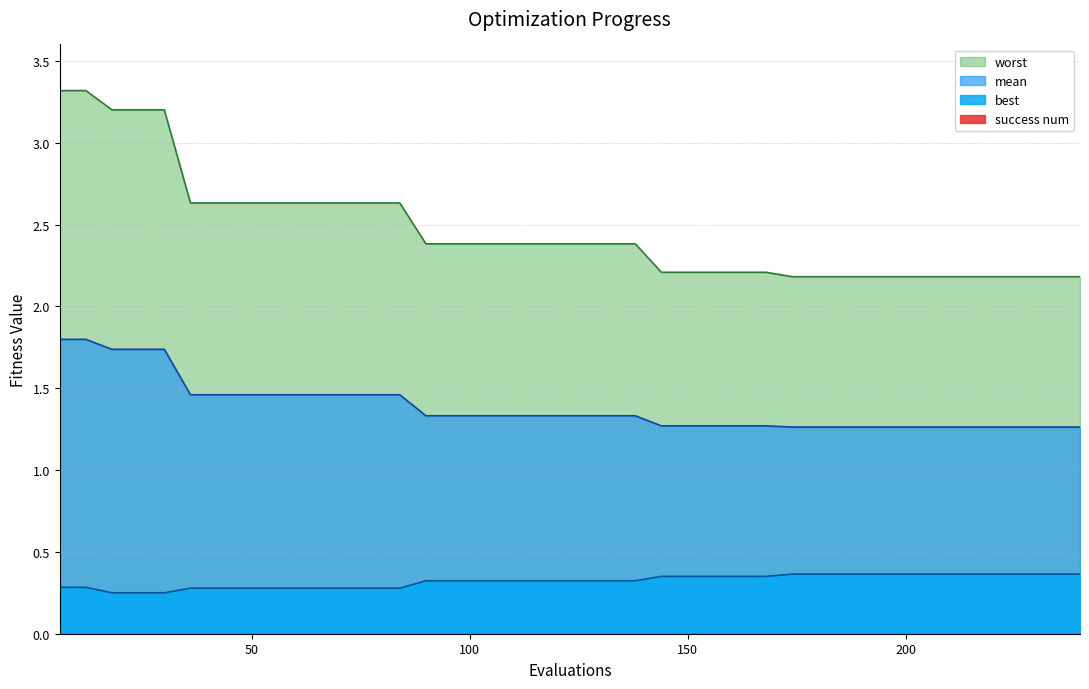

True or false: worst has a value of 0.7 at 25.

False